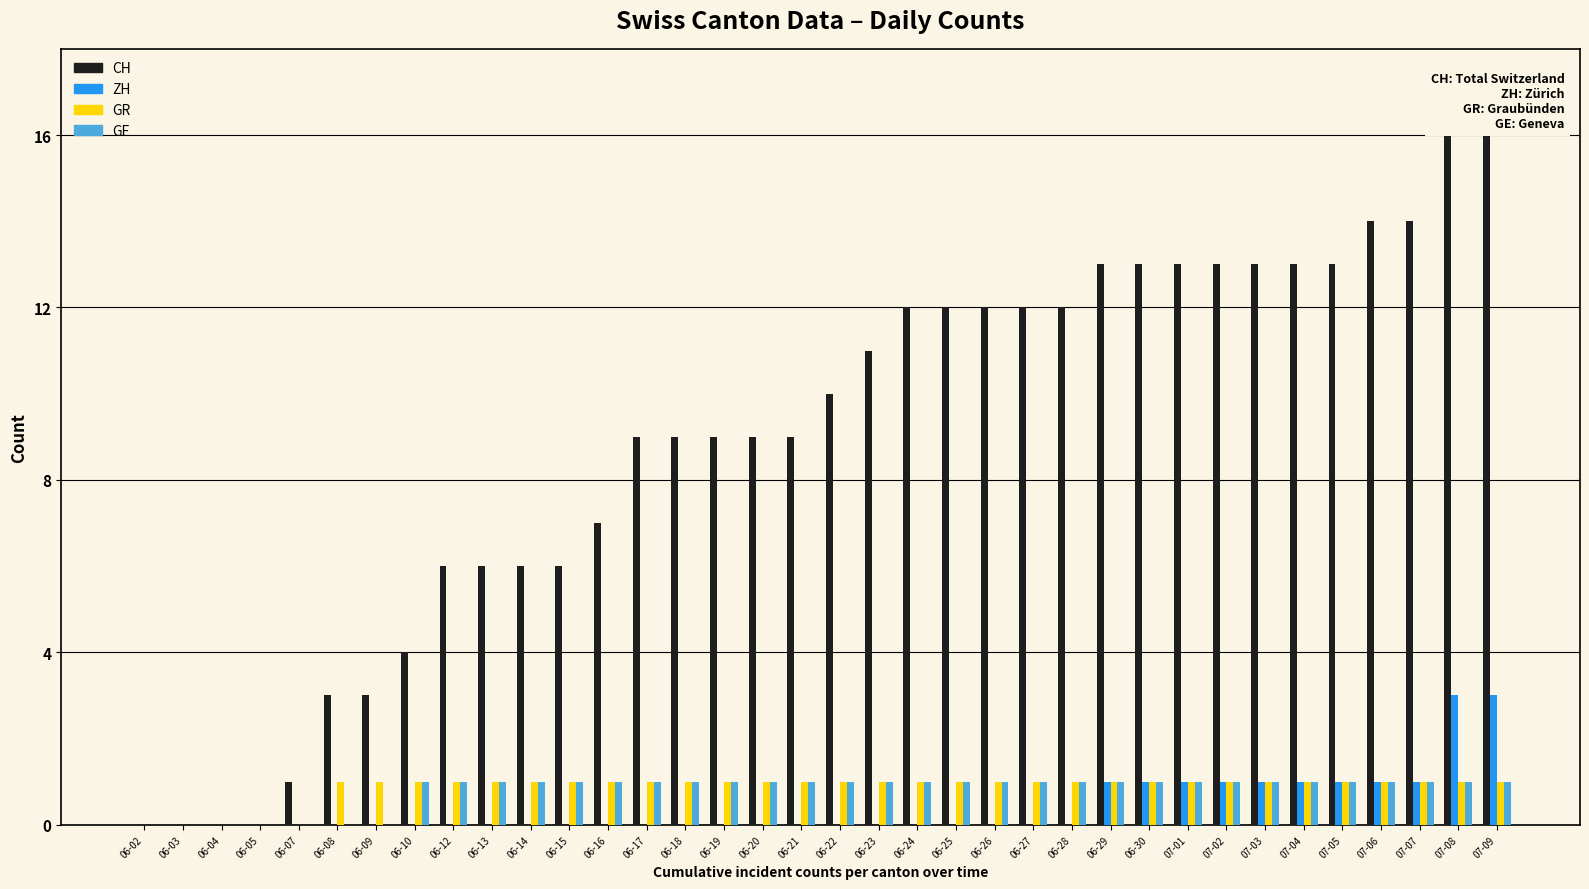

What is the sum of all GE values?

29